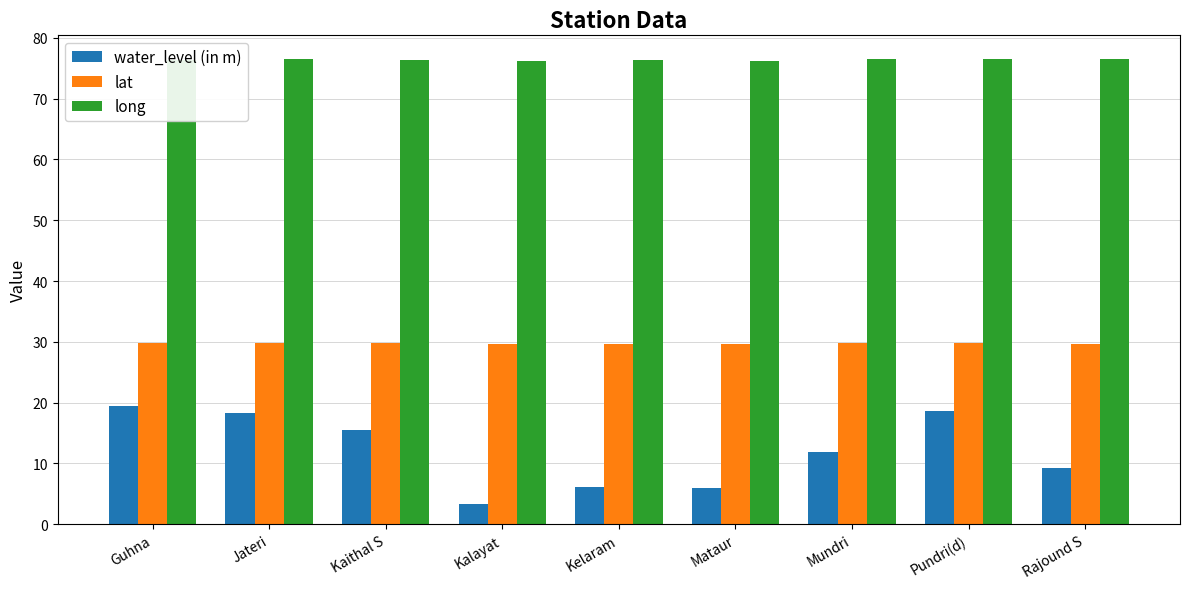

What is the greatest value displayed?

76.6